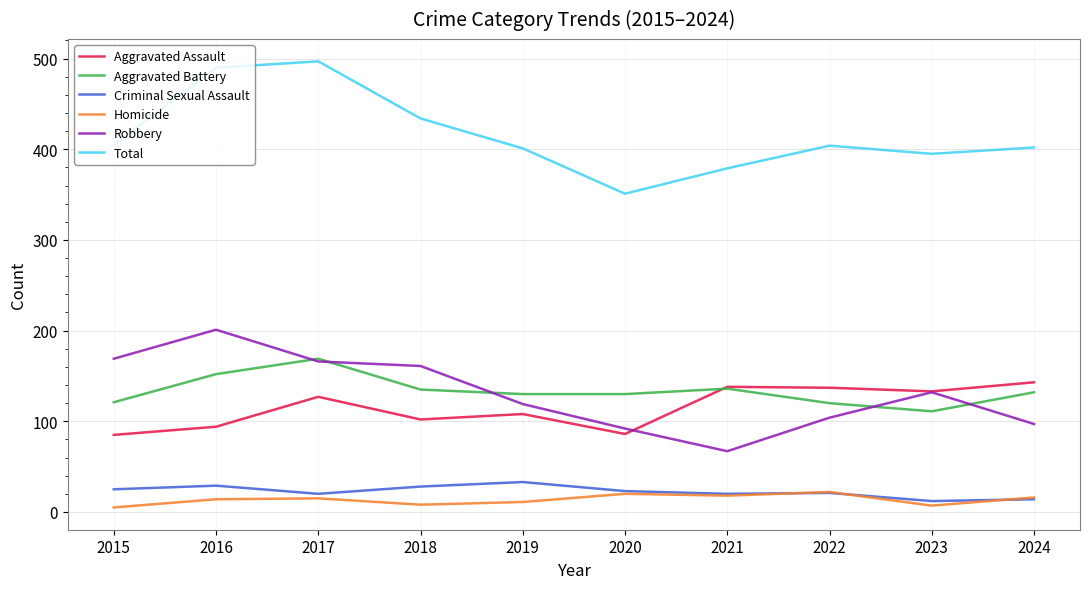

Is this an area chart (filled region under the line)?

No